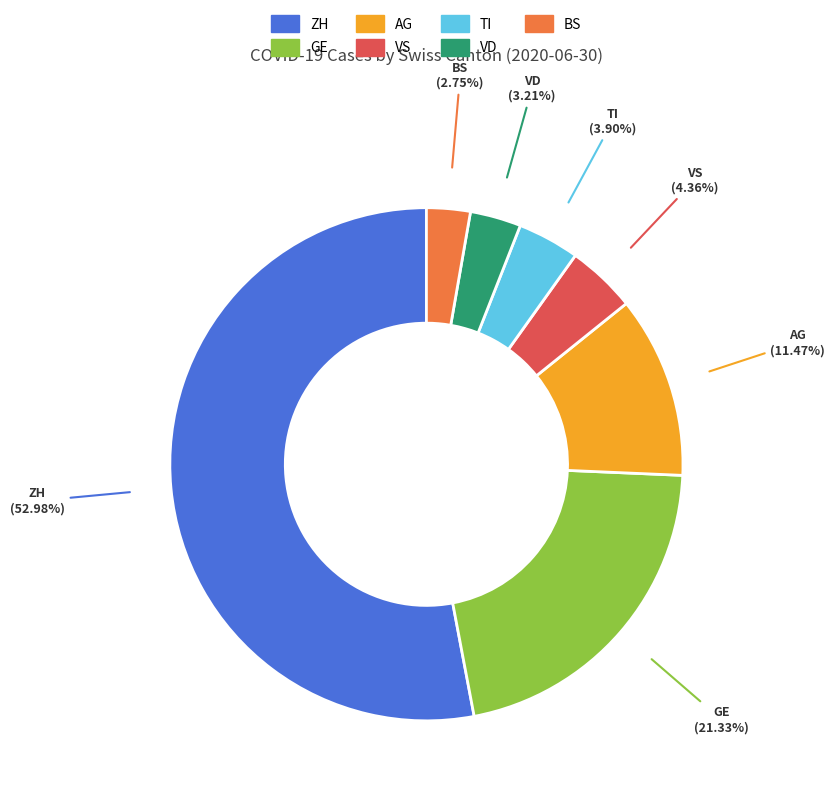

Combined, what portion of the pie is GE and BS?

24.1%